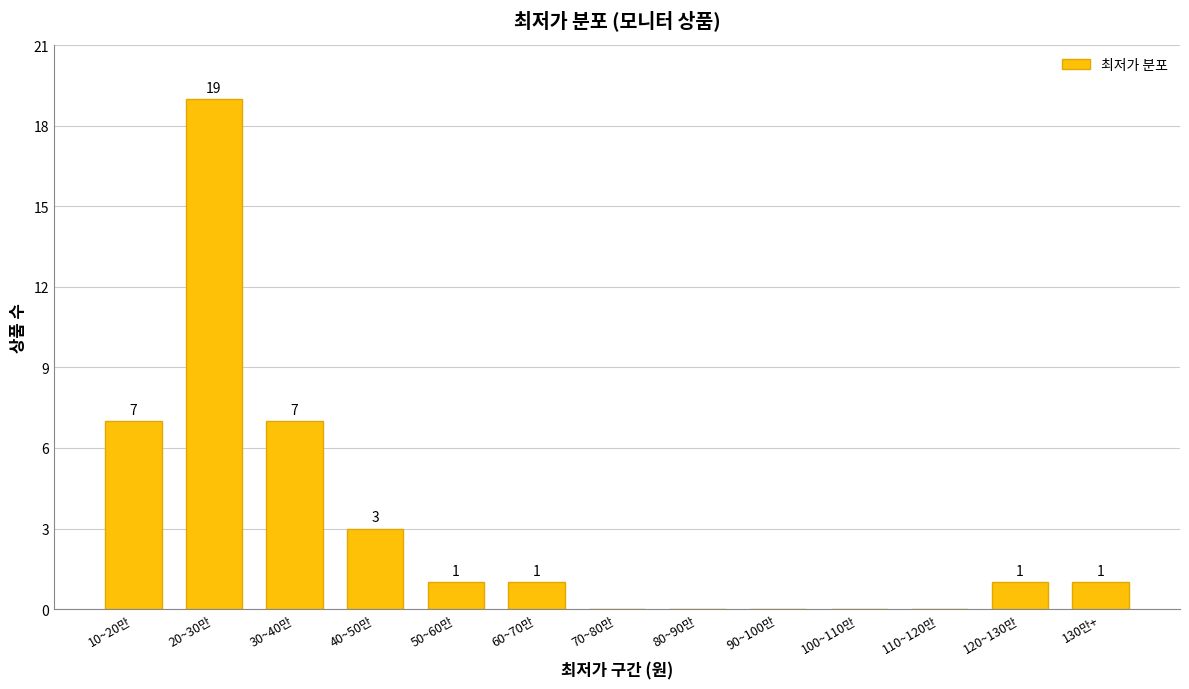

Reading left to right, transcribe all the data shown in this chart.

10~20만=7	20~30만=19	30~40만=7	40~50만=3	50~60만=1	60~70만=1	70~80만=0	80~90만=0	90~100만=0	100~110만=0	110~120만=0	120~130만=1	130만+=1